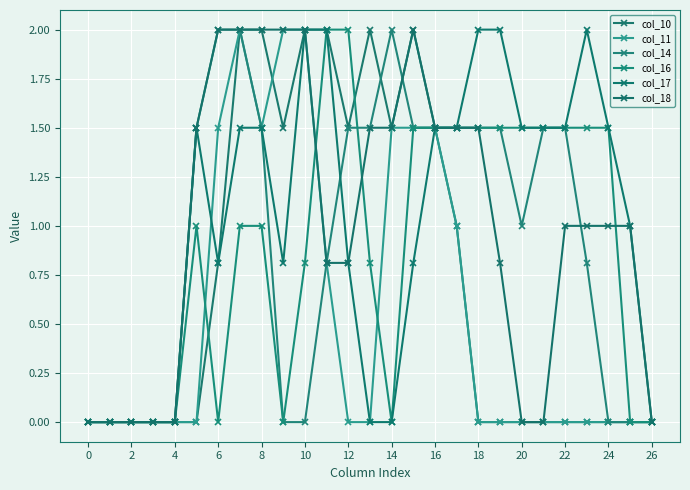

True or false: col_10 and col_17 intersect in this chart.

False